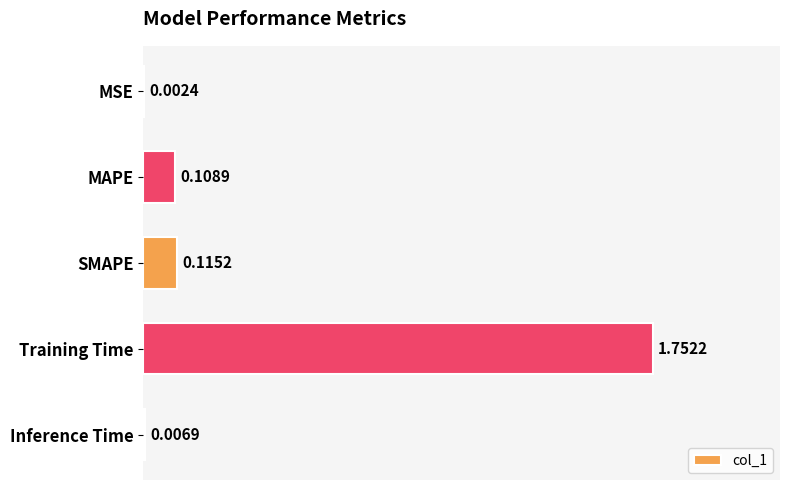

Are the bars grouped side by side (vs. stacked)?

No